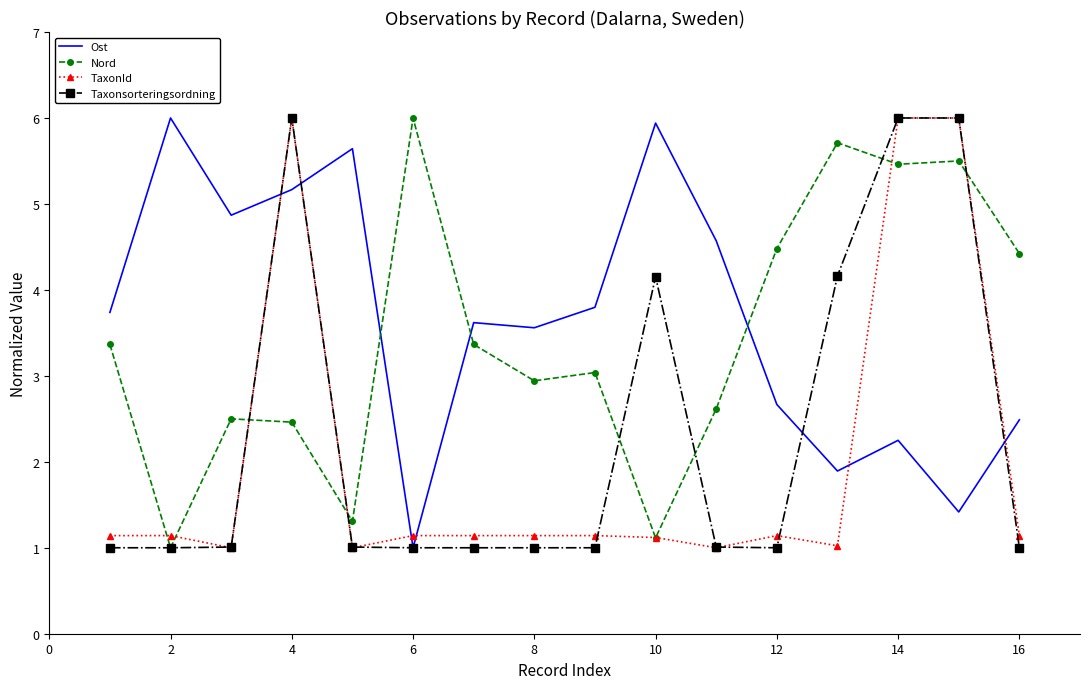

At how many categories does at least one series exceed 4?

12